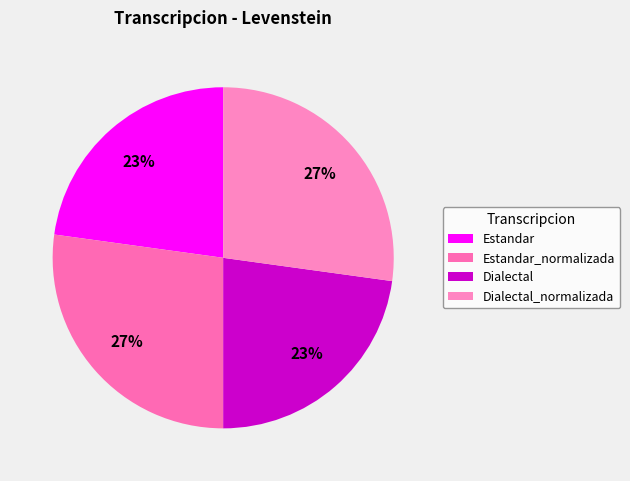

What is the ratio of the value at Estandar to the value at Estandar_normalizada?

0.8